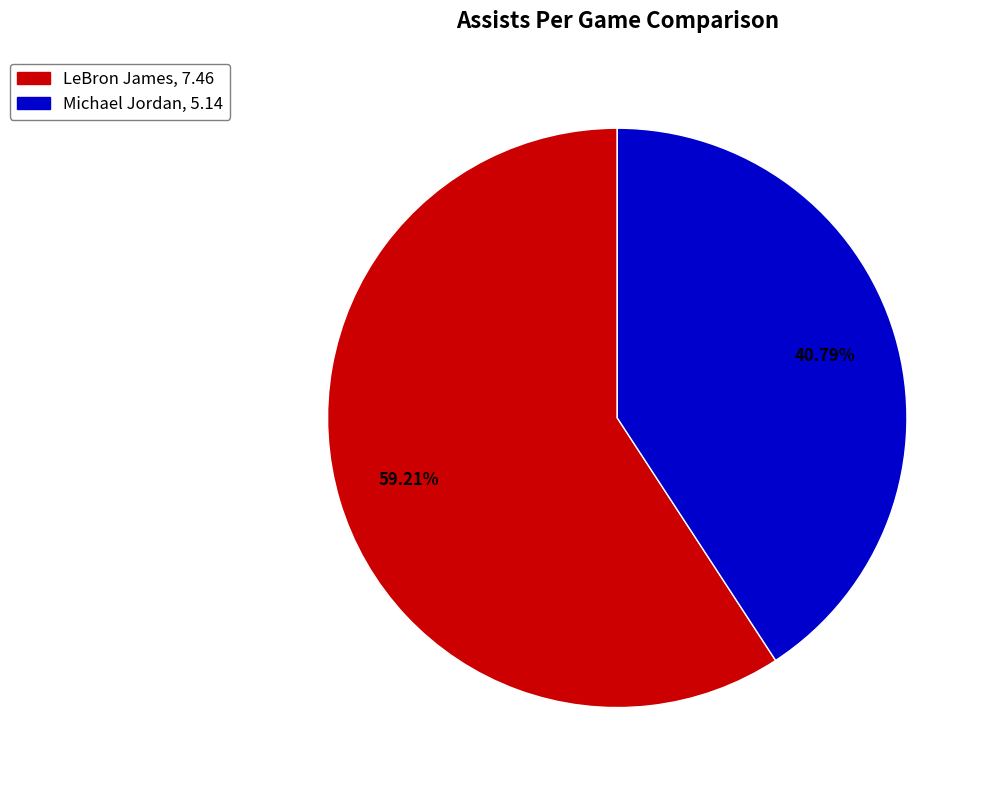

What percentage is the Michael Jordan slice, to the nearest percent?

41%